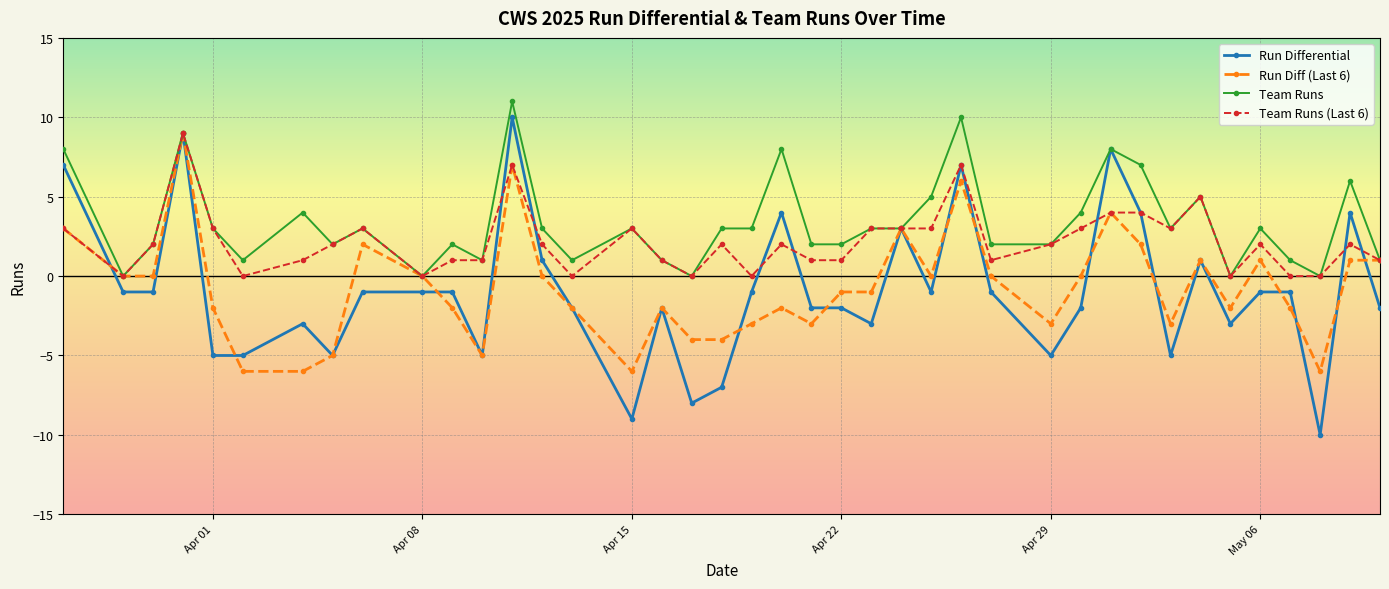

How many distinct data groups are displayed?

4